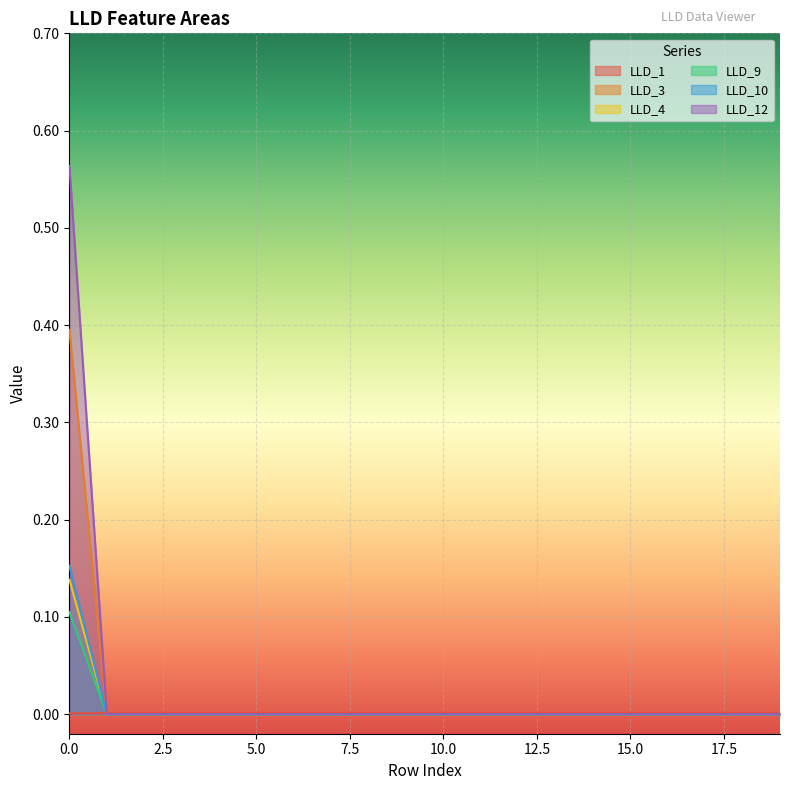

Which series has the largest range (max minus min)?

LLD_12